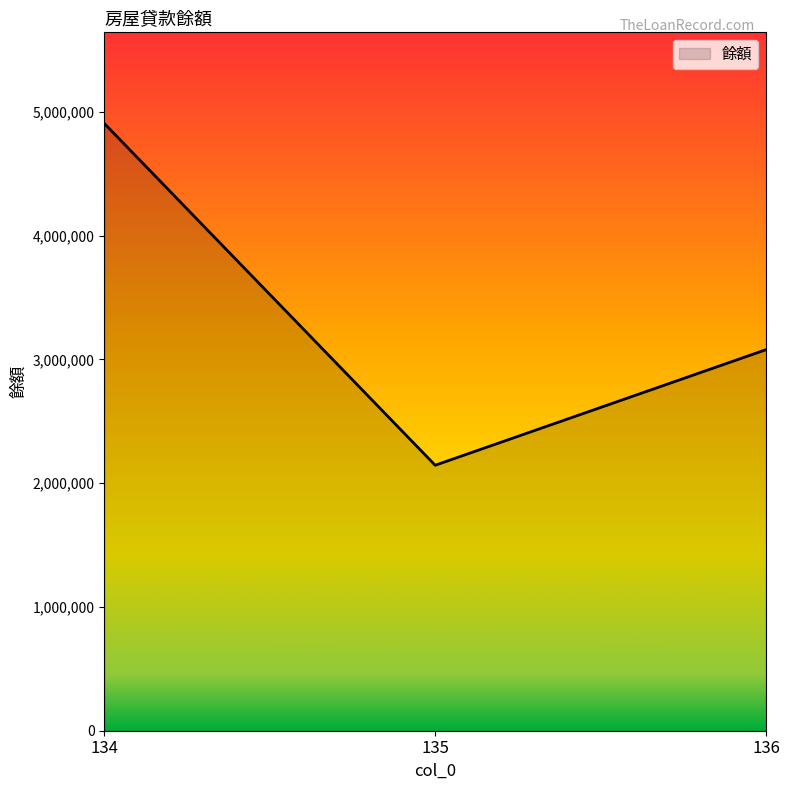

What is the ratio of the value at 134 to the value at 136?

1.6